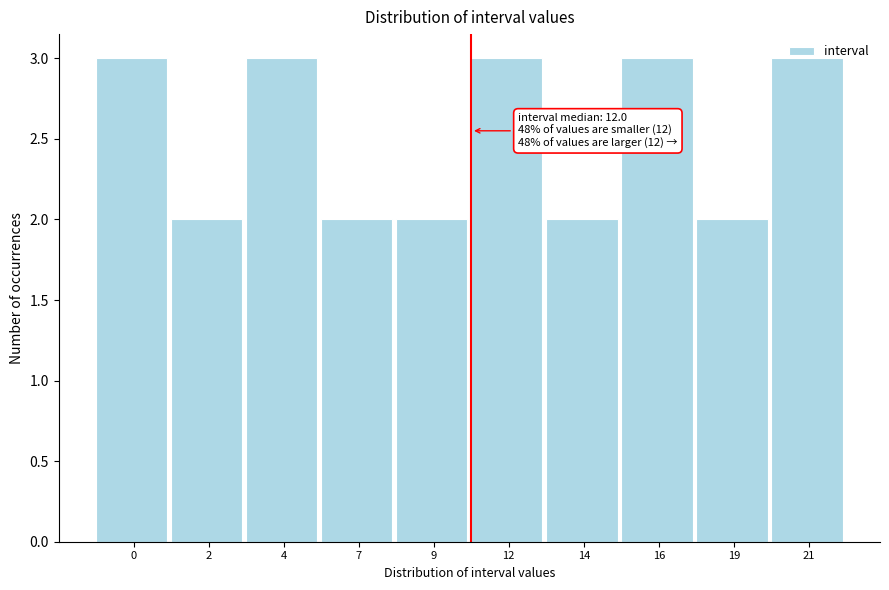

What is the sum of the values at 14 and 16?

5